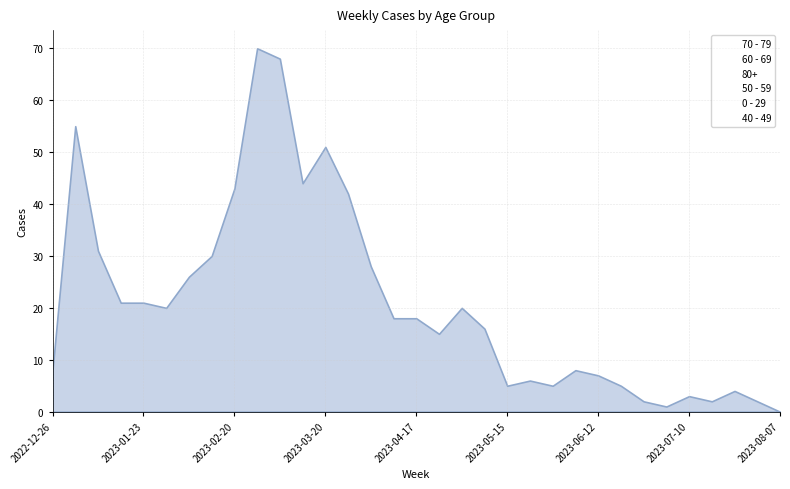

True or false: 40 - 49 and 70 - 79 intersect in this chart.

False